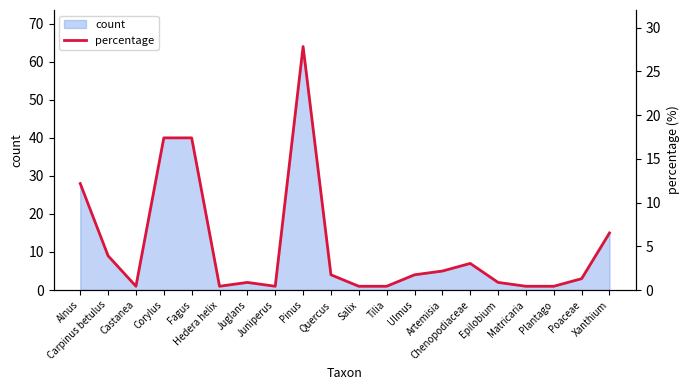

What is the maximum value for count?

64